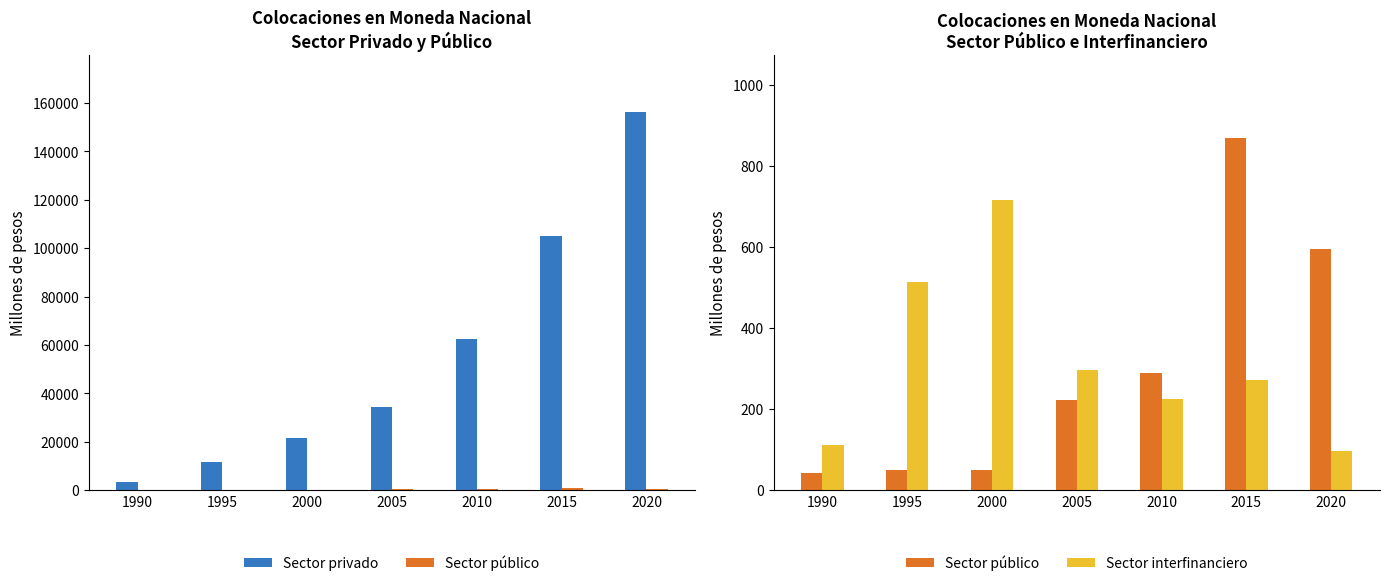

At which label is Sector privado closest to 79928?

2010